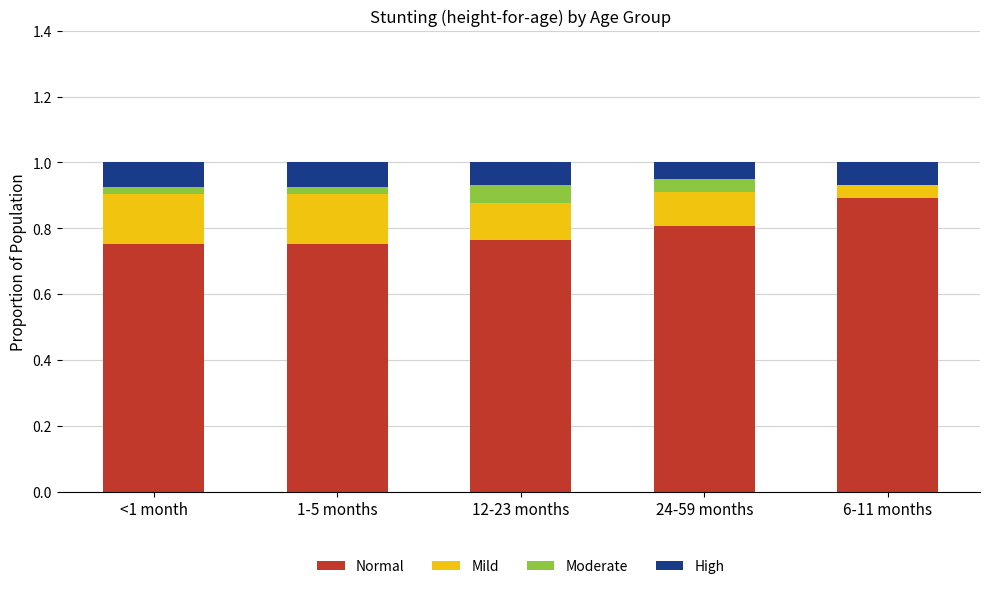

Which category has the highest value in the Normal series?

6-11 months